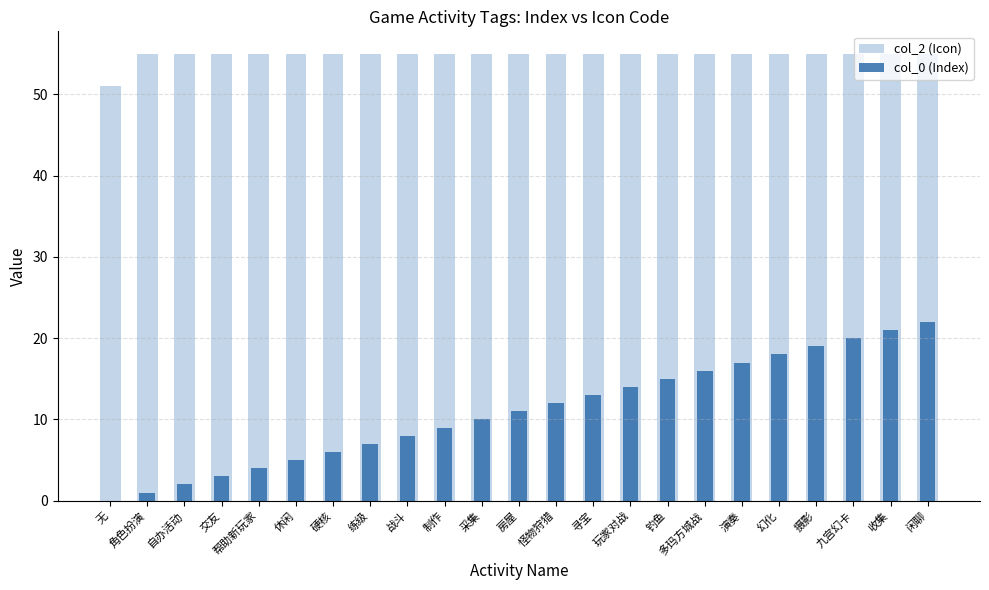

Where is col_0 (Index) nearest to the value 11?

房屋